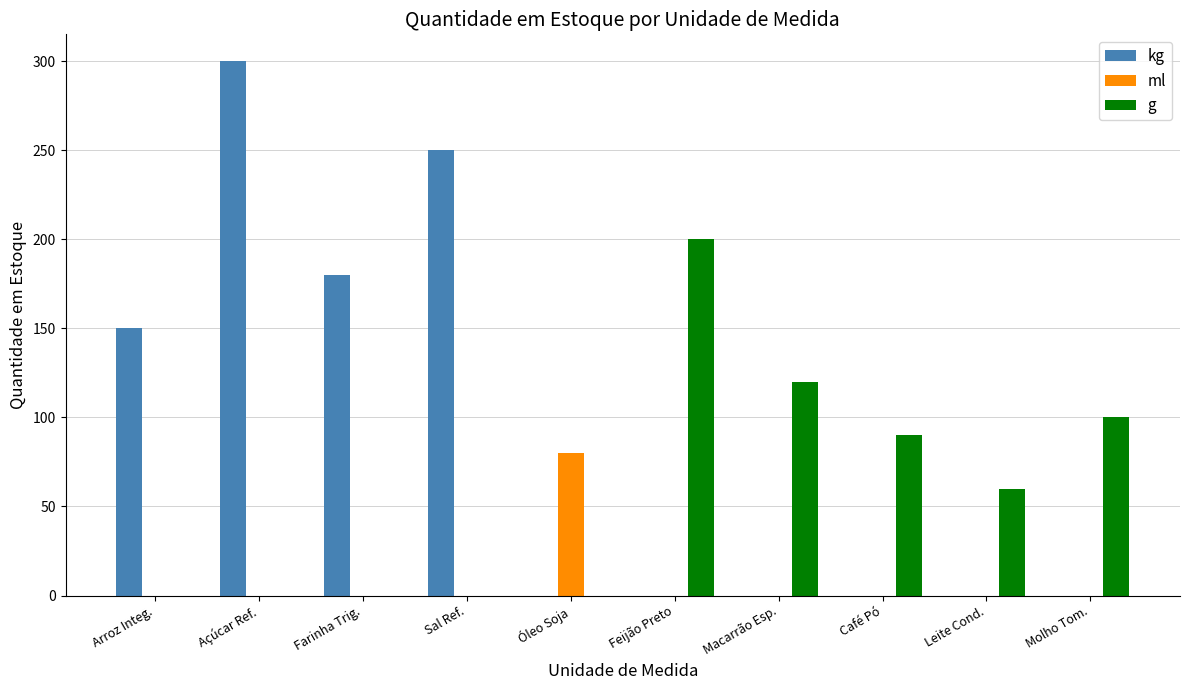

At which label does ml reach its peak?

Óleo Soja